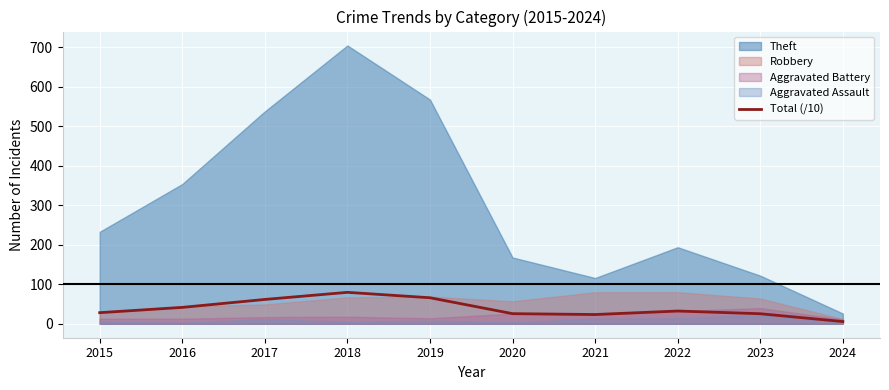

How many values are below 32?

5